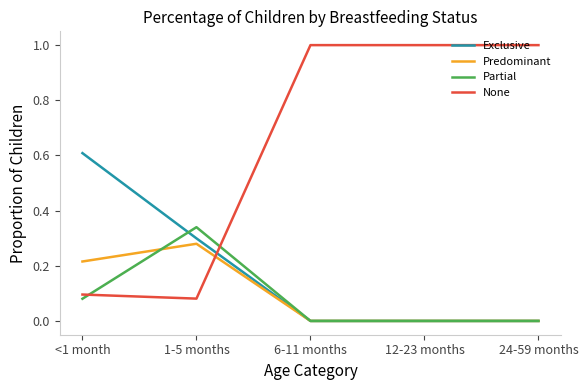

The value of Exclusive at 1-5 months is 0.3. True or false?

True